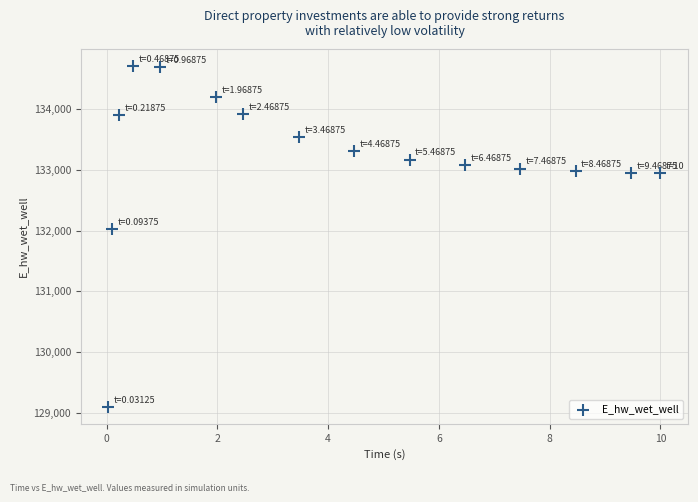

What is the range of X values (max minus min)?

10.0